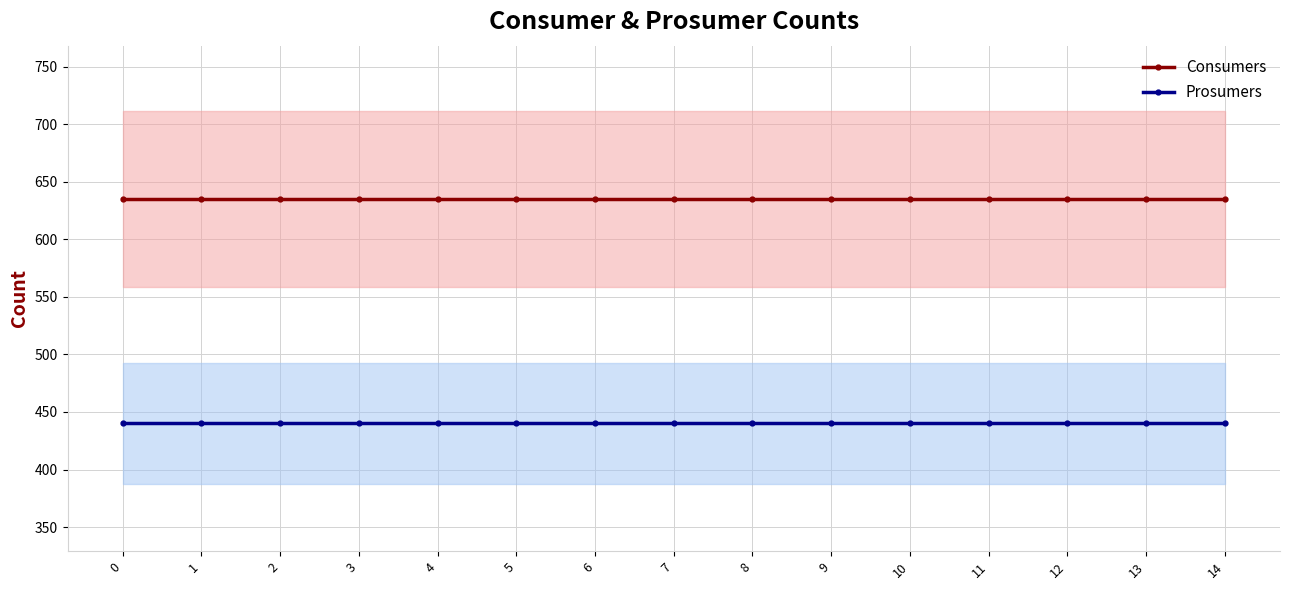

Reading right to left, transcribe all the data shown in this chart.

Consumers: 635	635	635	635	635	635	635	635	635	635	635	635	635	635	635
Prosumers: 440	440	440	440	440	440	440	440	440	440	440	440	440	440	440